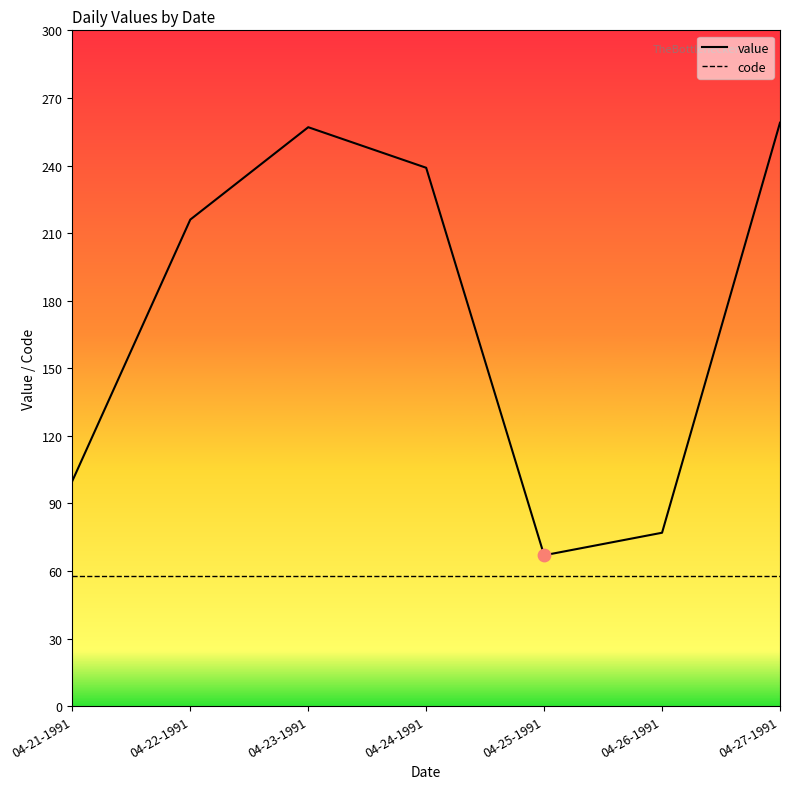

What are all the series names shown in the legend?

value, code